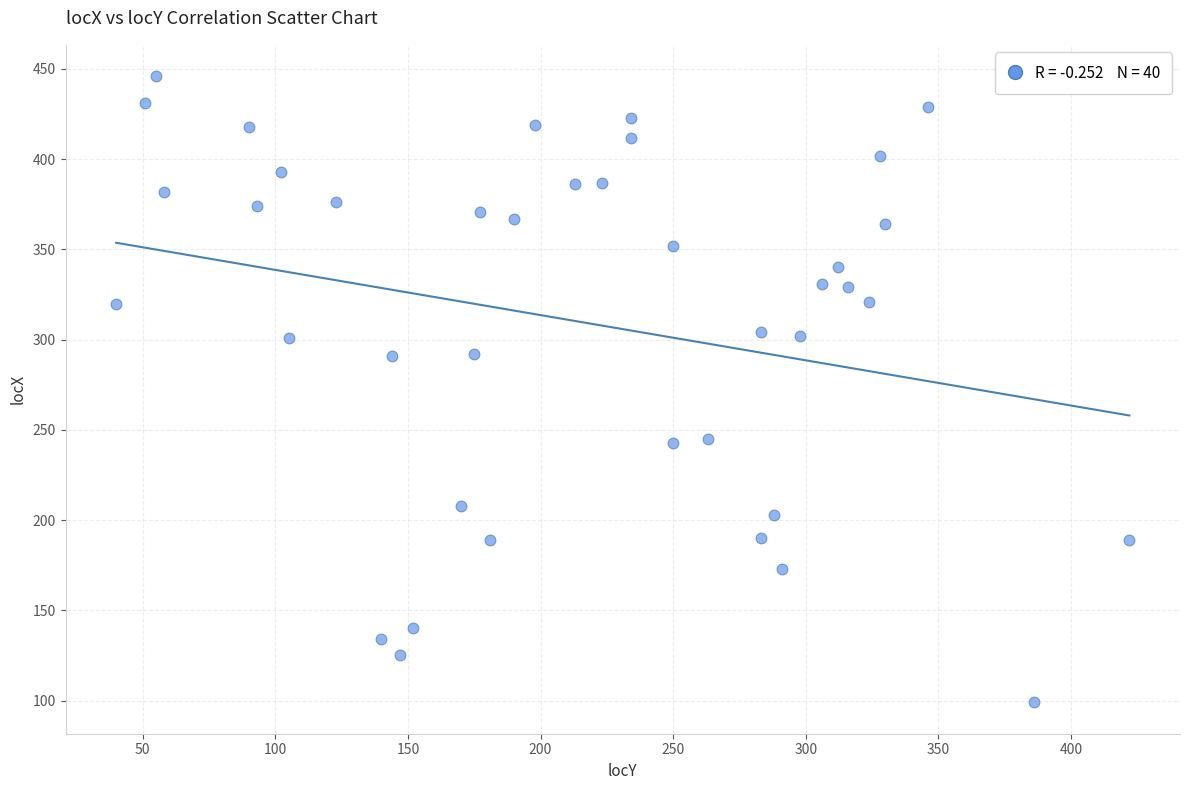

What is the range of X values (max minus min)?

382